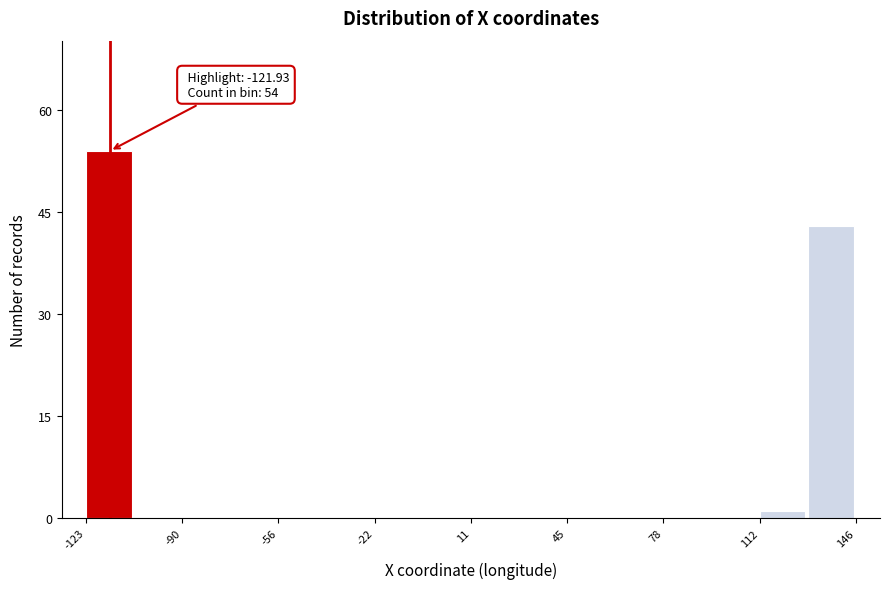

Read against the x-axis, roughly where is the centre of the tallest bar?

-115